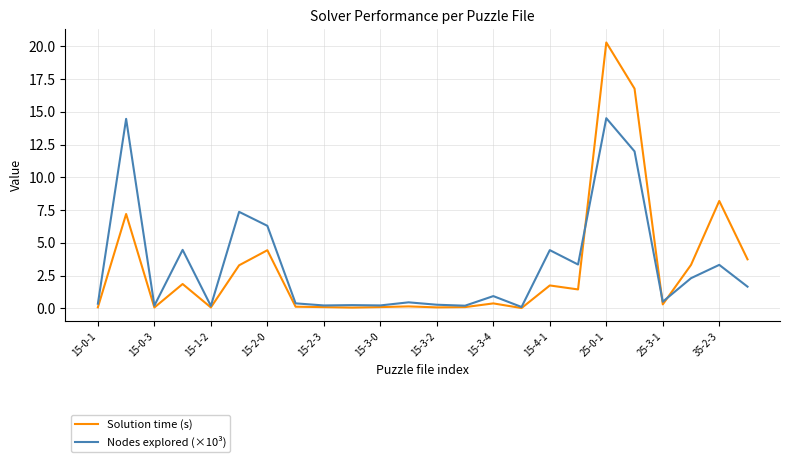

Which series has the largest range (max minus min)?

Solution time (s)